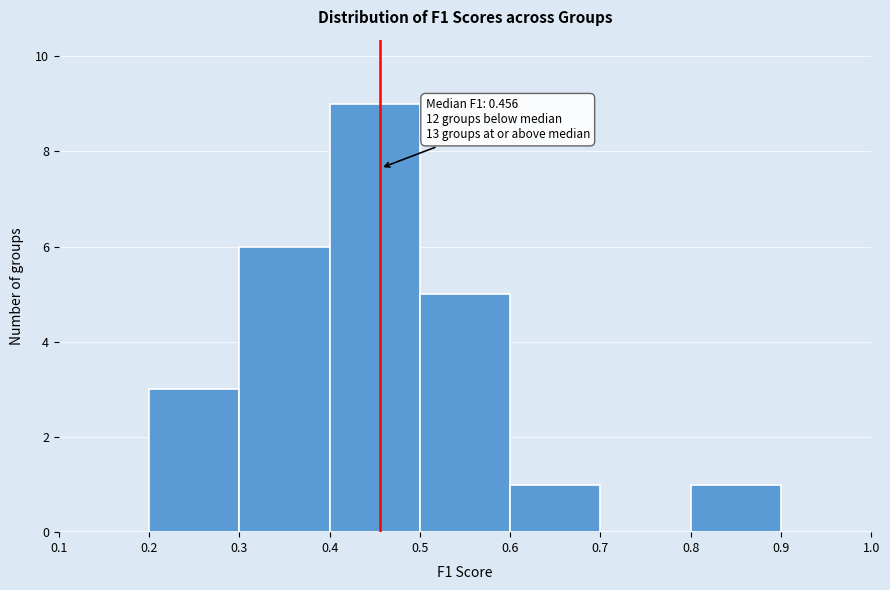

Which range on the x-axis has the tallest bar?

0.4 to 0.5